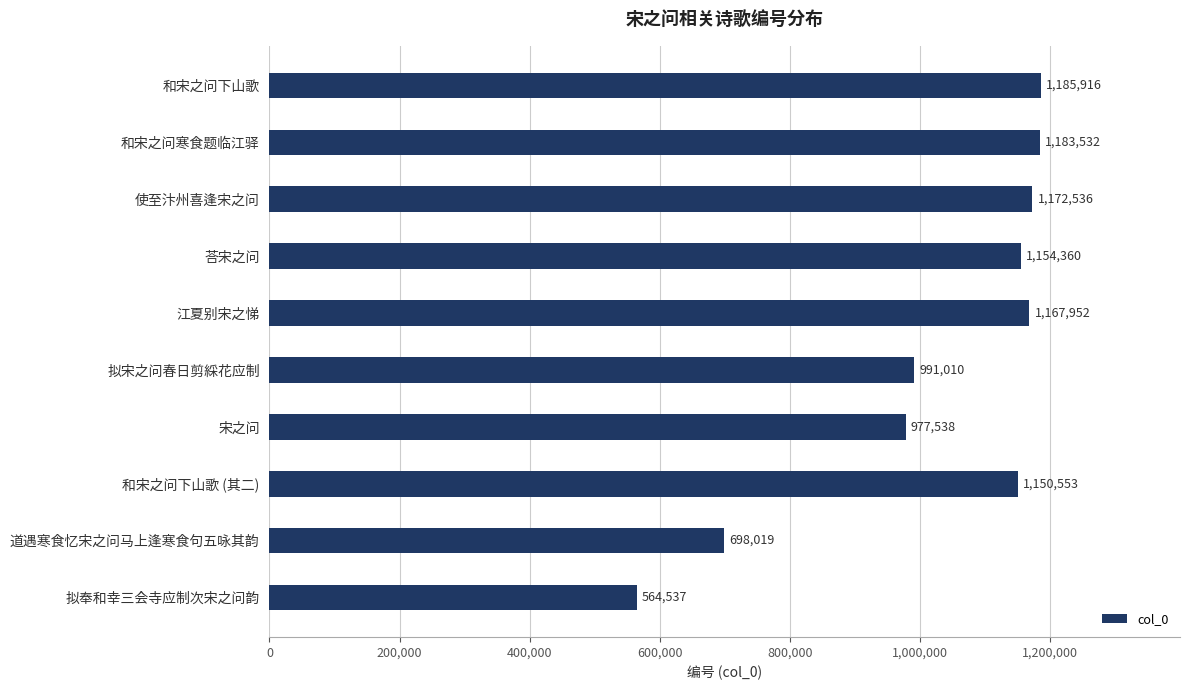

What is the sum of all values?

10245953